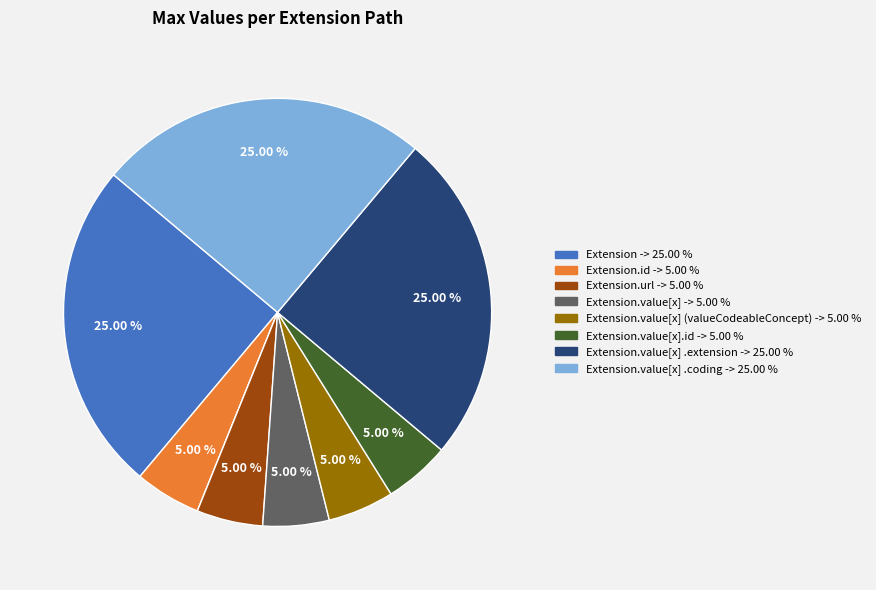

Is there a majority slice in this chart?

No